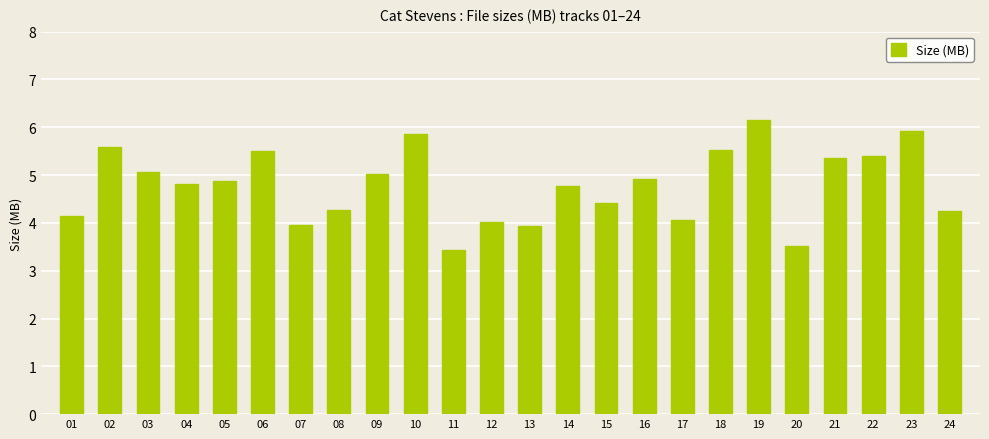

Between 13 and 05, which is larger?

05